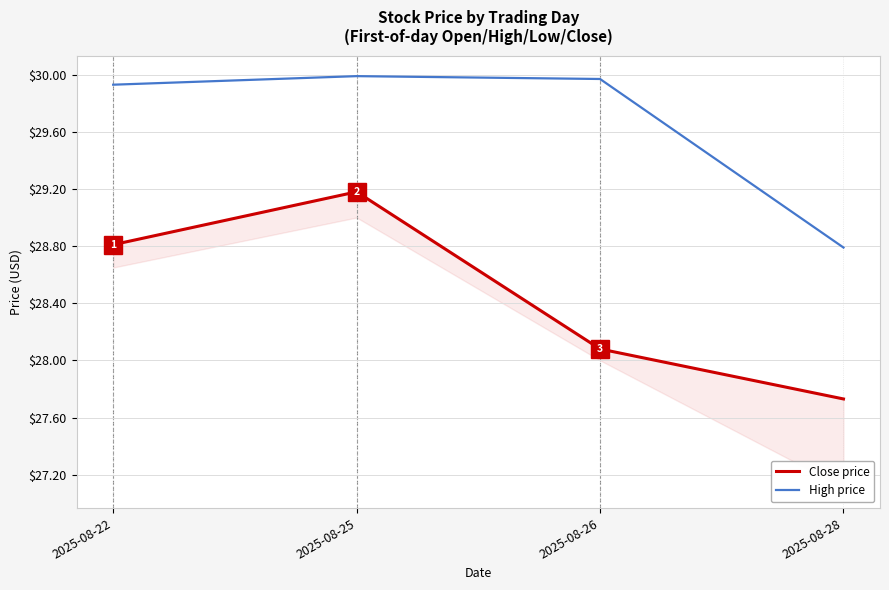

What value does the Close price series have at 2025-08-25?

29.2